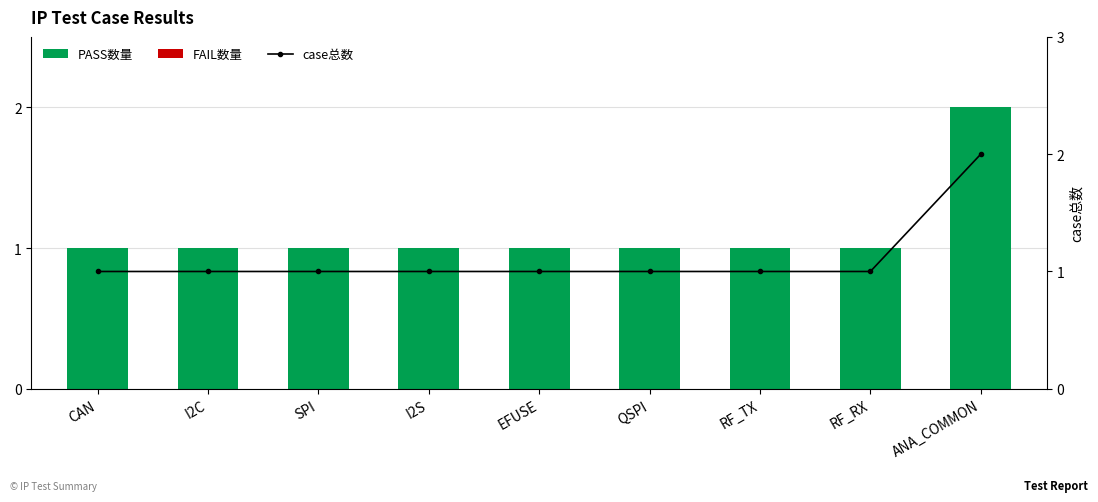

What is the difference between the maximum and minimum values in the case总数 series?

1